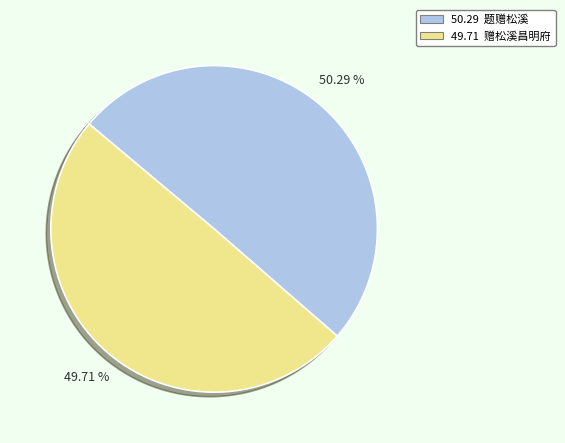

To the nearest percent, what is the average slice percentage?

50%